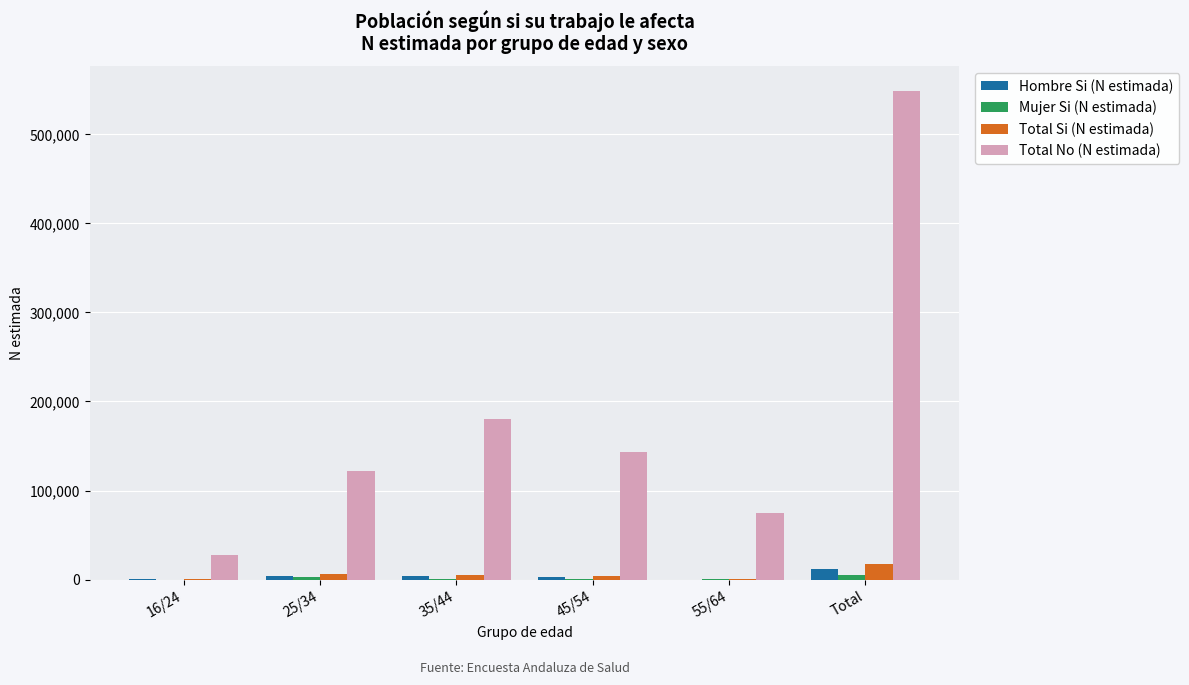

Which label corresponds to the largest value in the chart?

Total